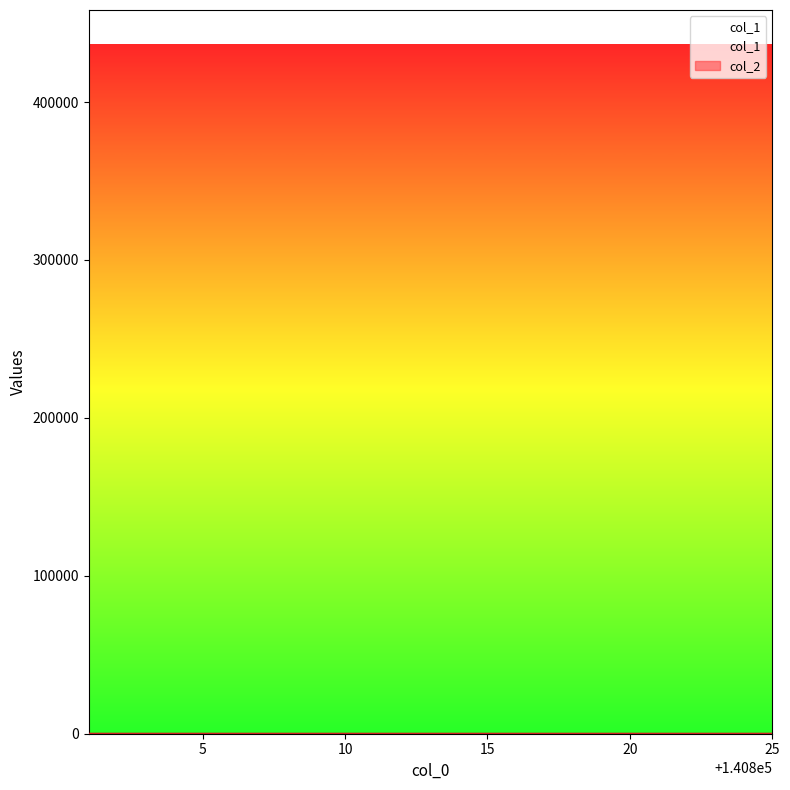

Does the chart display data point markers on the line(s)?

No